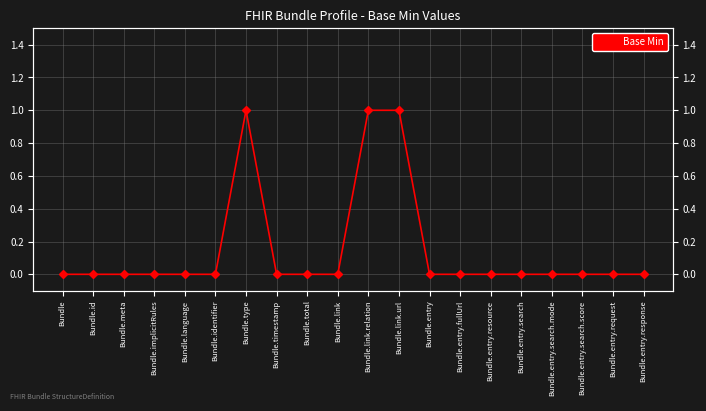

How many lines are shown in the chart?

1